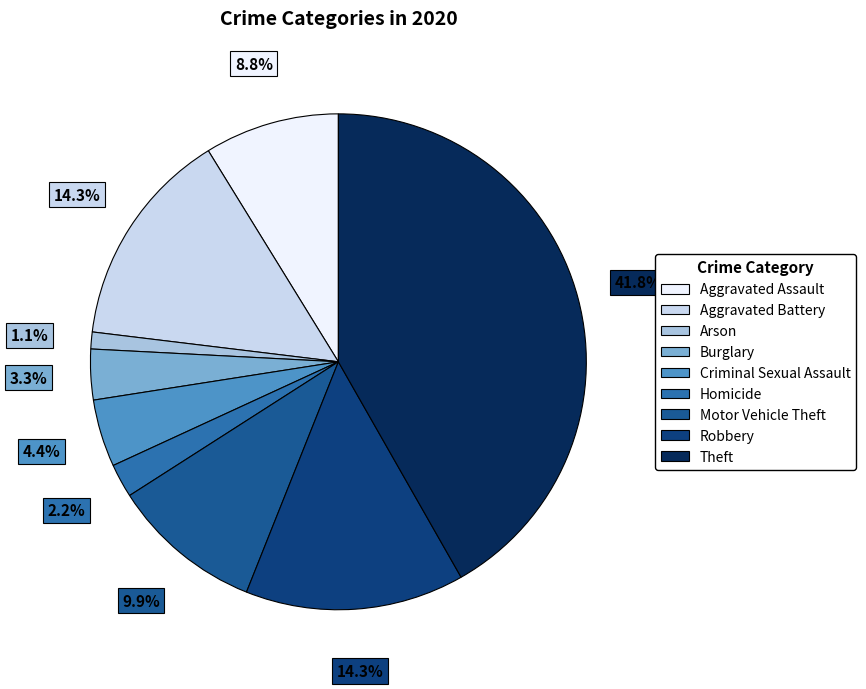

Count the number of slices in the pie.

9